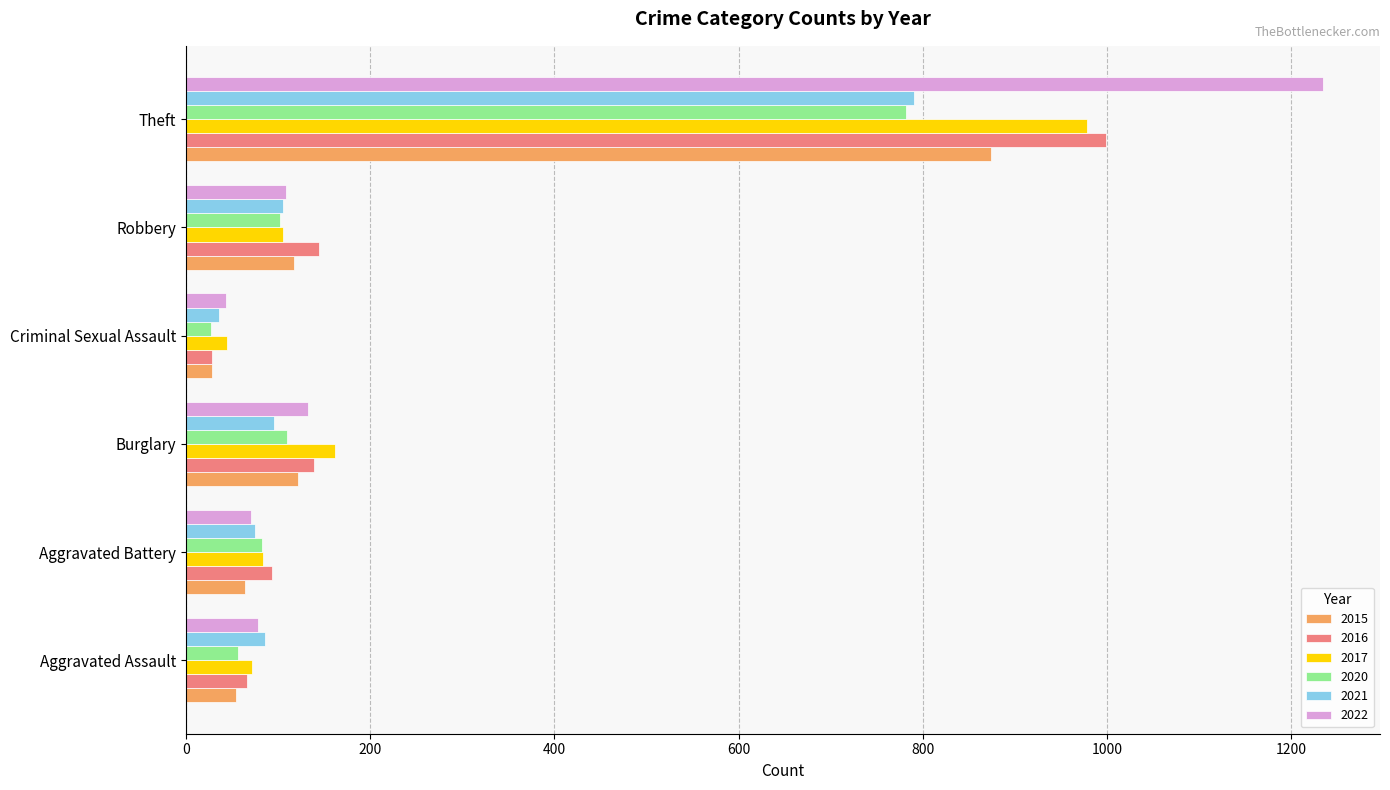

What is the difference between the highest and lowest values at Robbery?

42